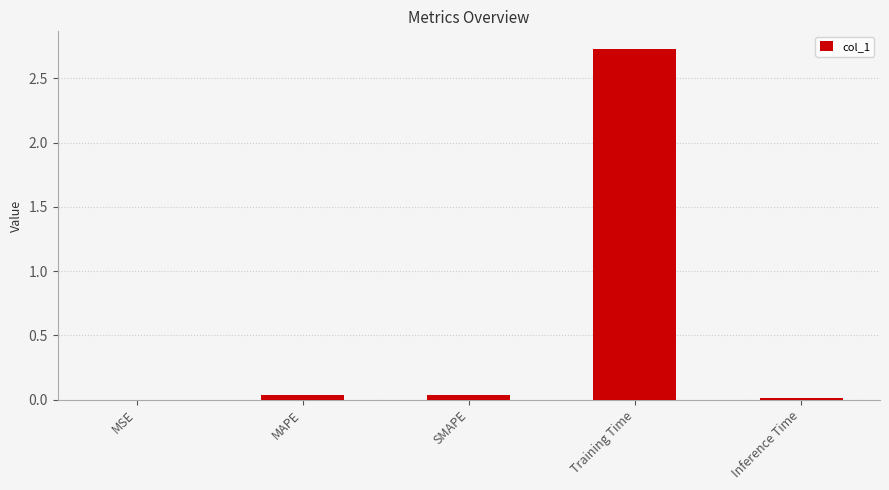

Which category has the highest value across all series?

Training Time